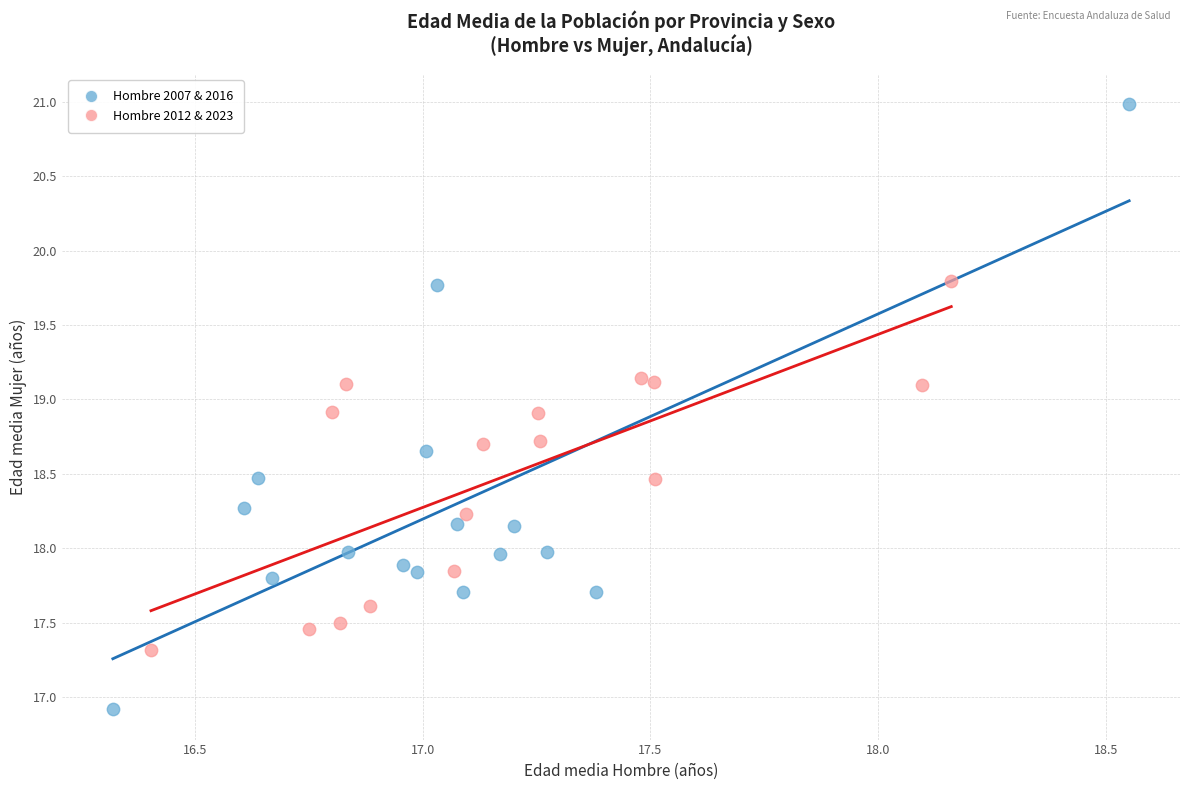

Which series contains the lowest Y value?

Hombre 2007 & 2016